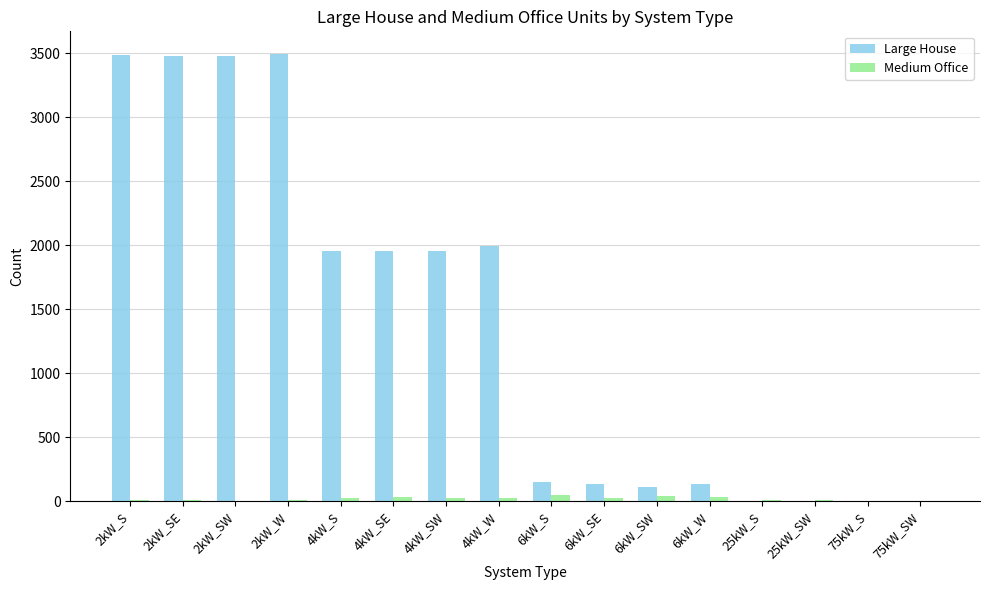

True or false: Large House has a value of 0 at 75kW_SW.

True